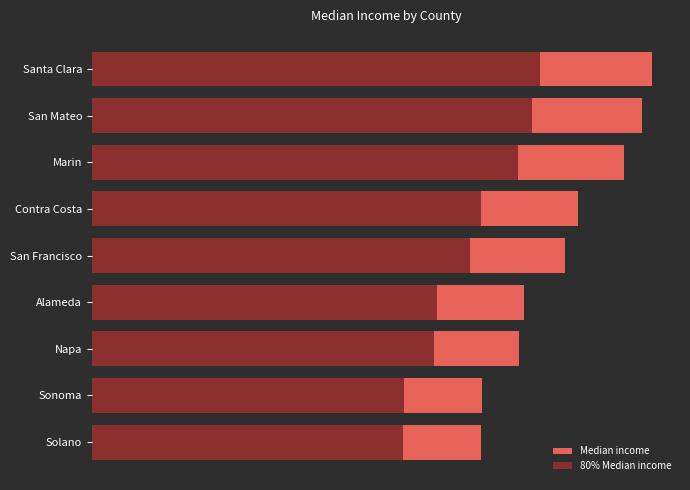

Which has a higher value, Napa or Solano?

Napa